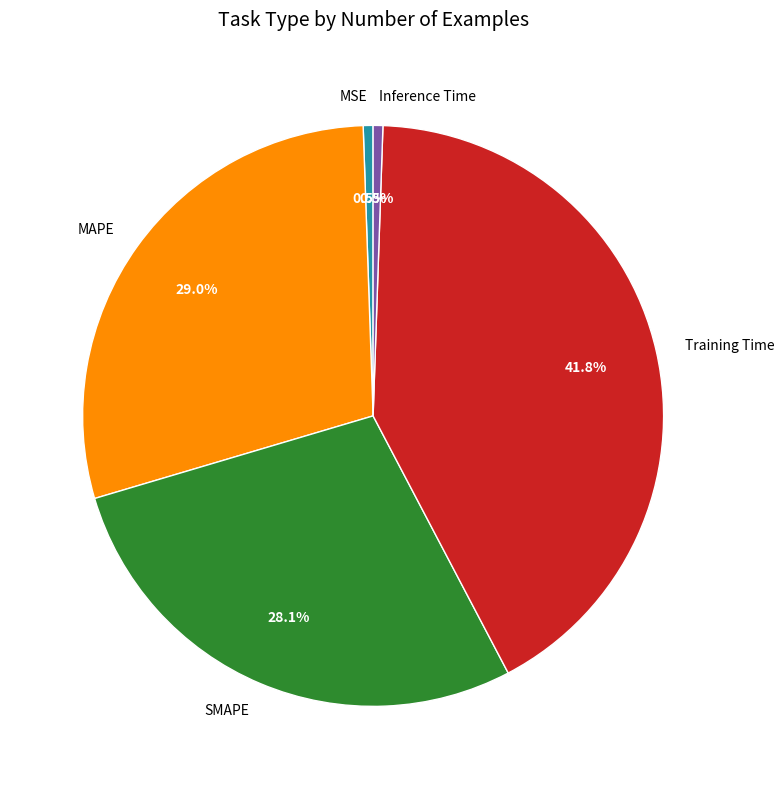

Is the sum of MSE and MAPE greater than half?

No